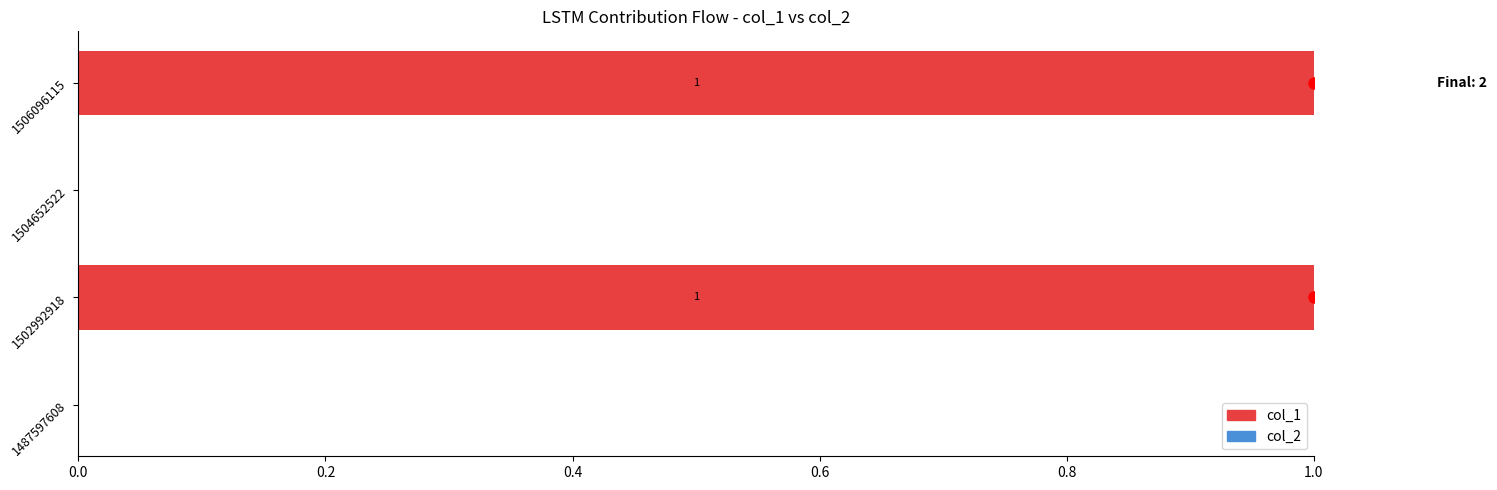

How many values are between 0 and 1?

4